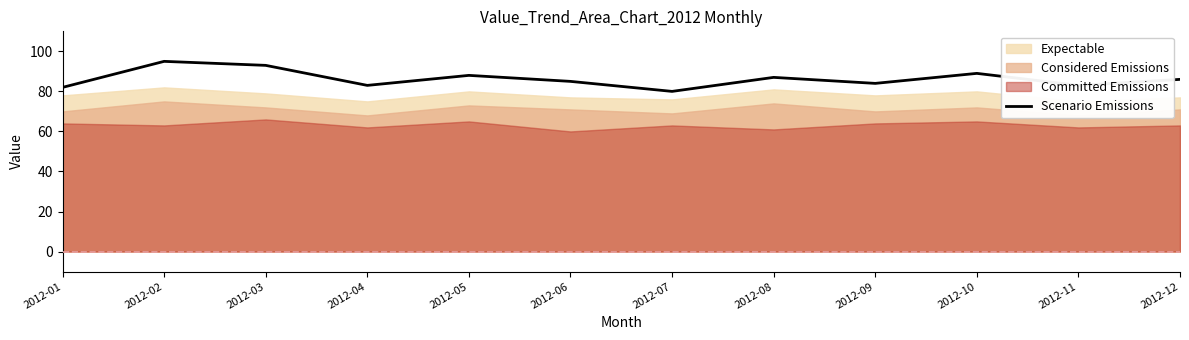

What is the value of the 9th point from the left?

84